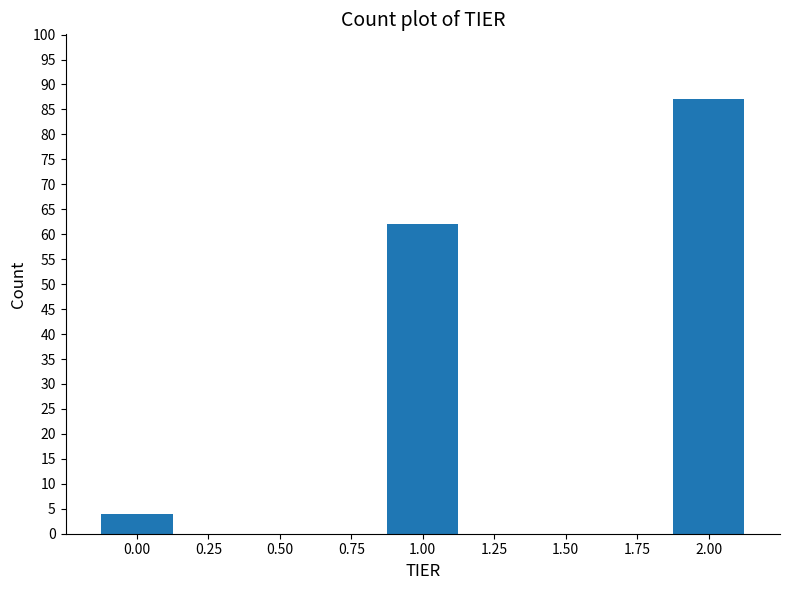

Reading right to left, what are all the values shown in this chart?

87	62	4